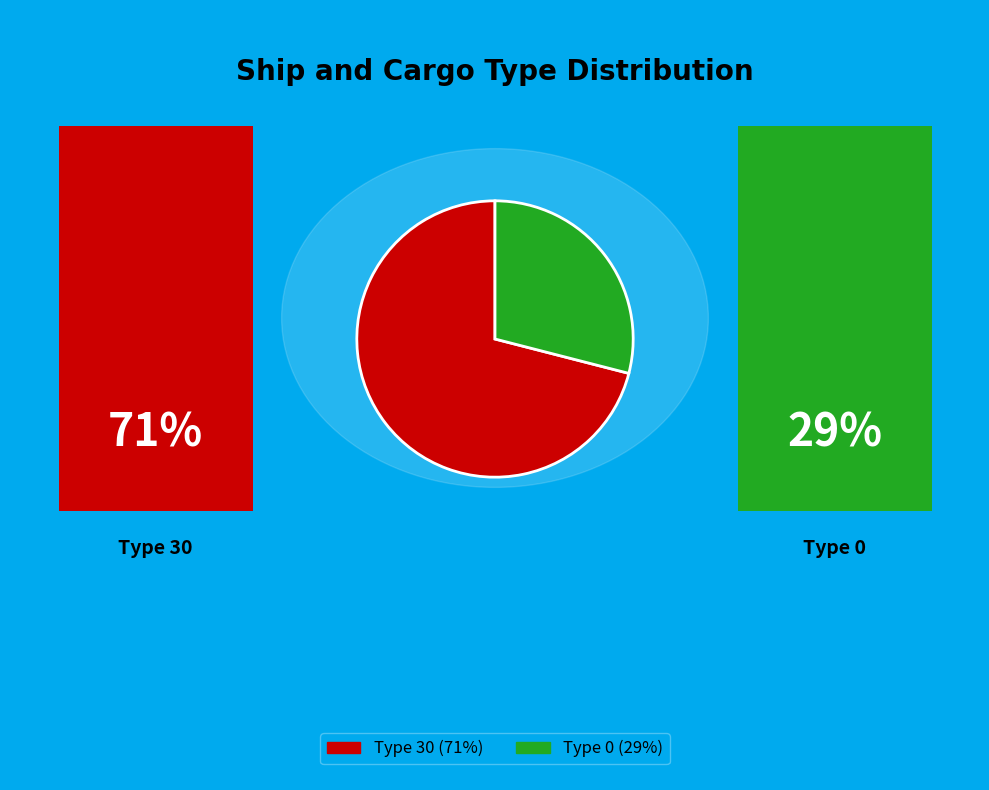

Which category has the smallest portion of the pie?

Ship_and_Cargo_Type_0